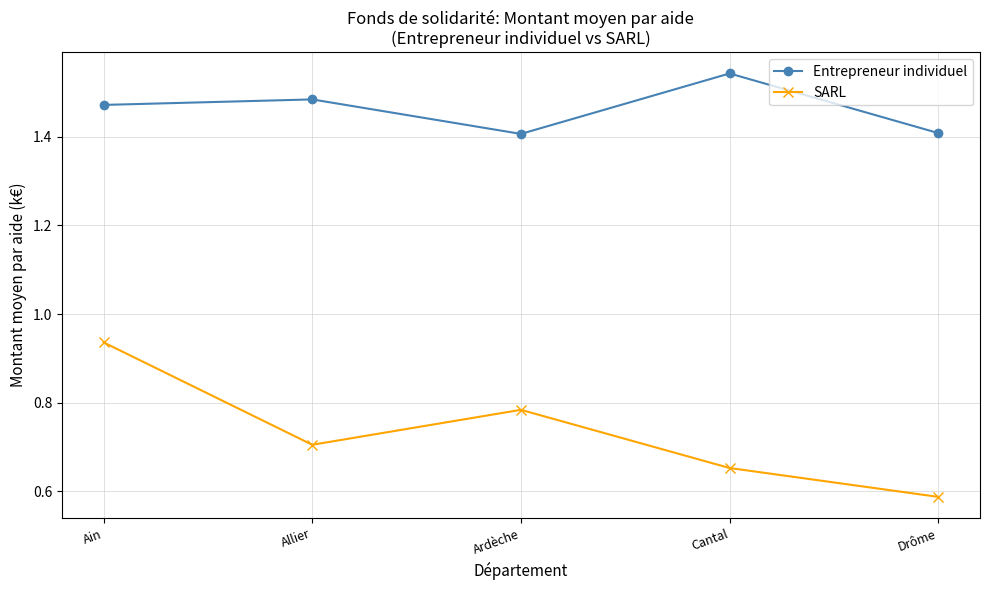

At Cantal, list the series in order from smallest to largest.

SARL, Entrepreneur individuel